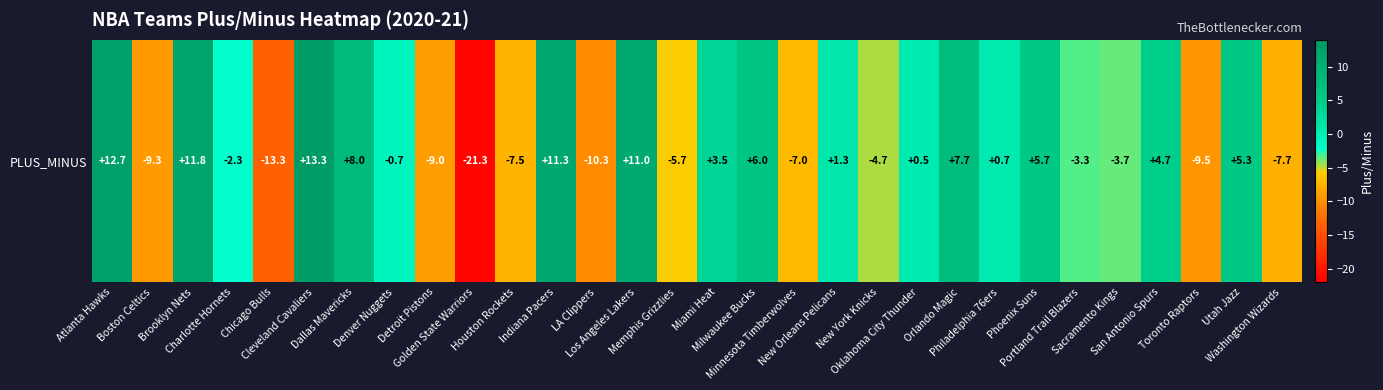

What is the sum of all values?

-11.8